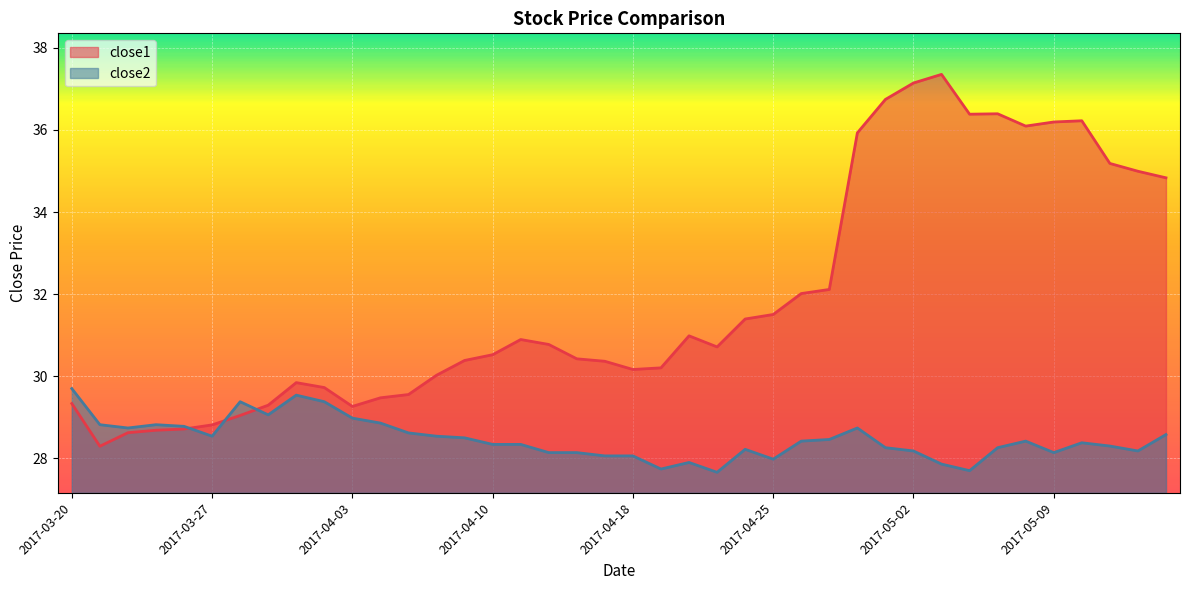

Which has a higher value, 2017-03-30 or 2017-04-17?

2017-04-17